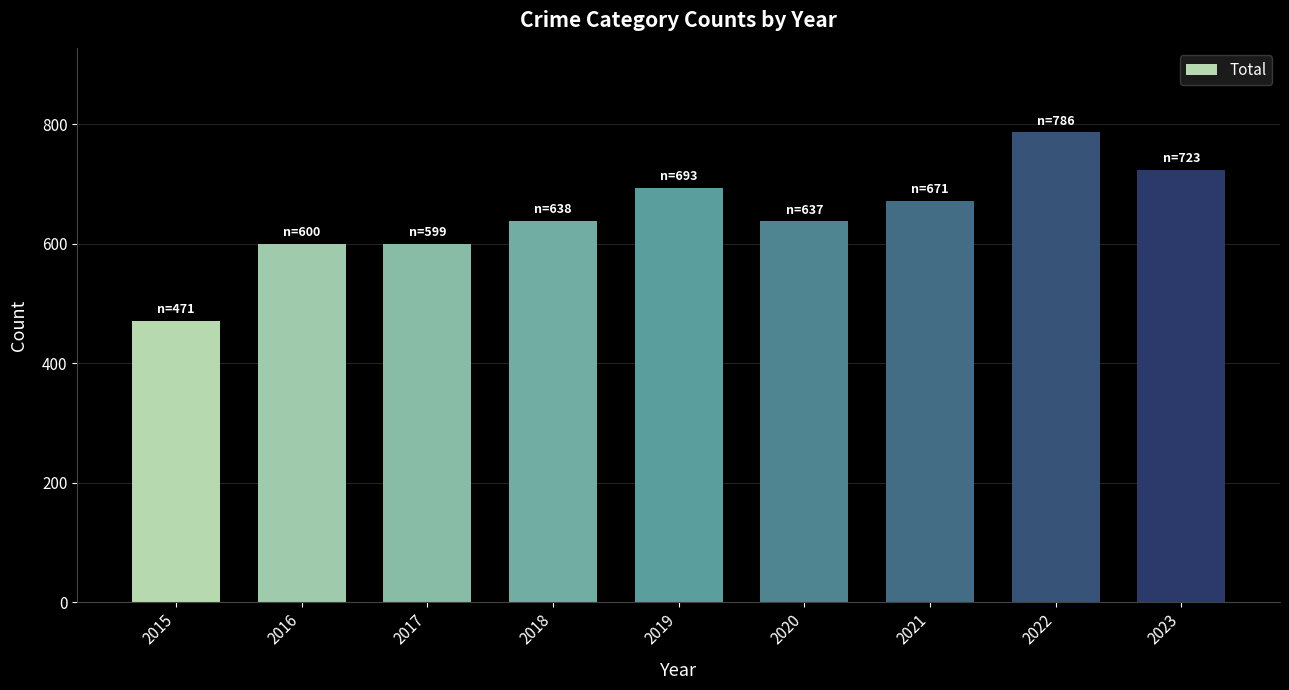

Is it true that the value at 2016 is 864?

False